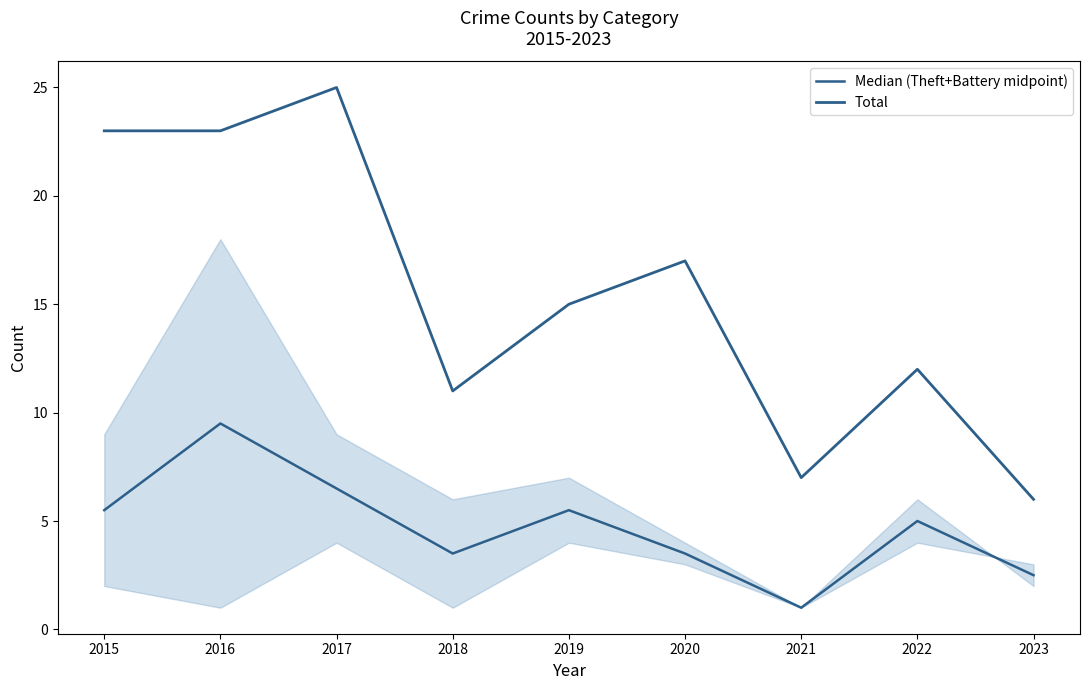

What is the difference between the maximum and second lowest values in the Total series?

18.0